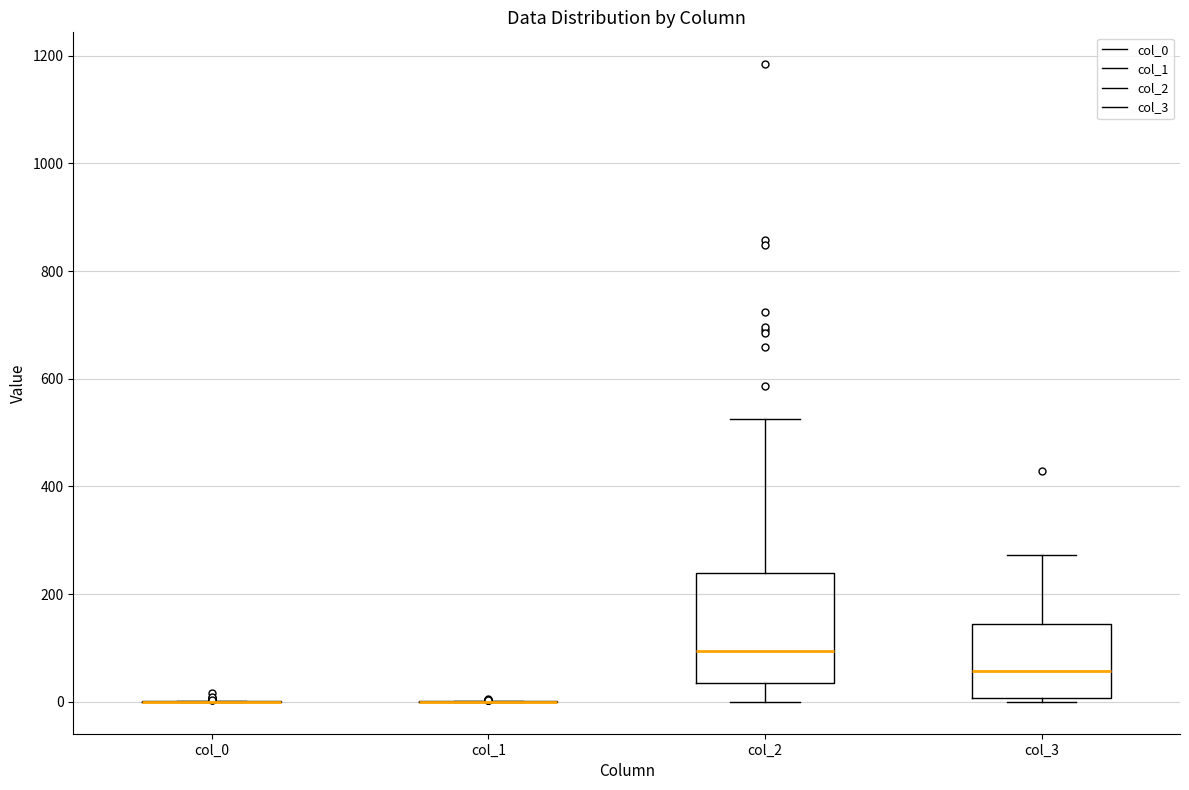

Which box is the tallest, from its lower edge to its upper edge?

col_2